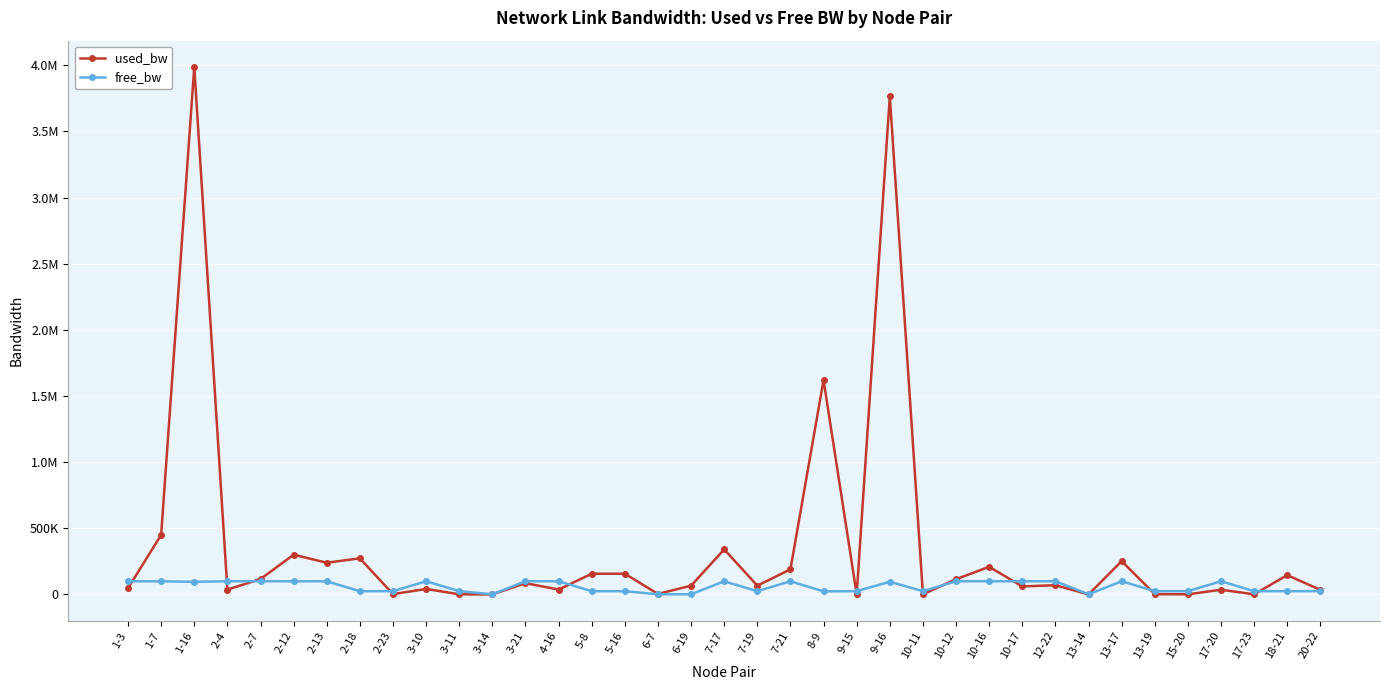

What position from the left is 18-21?

36